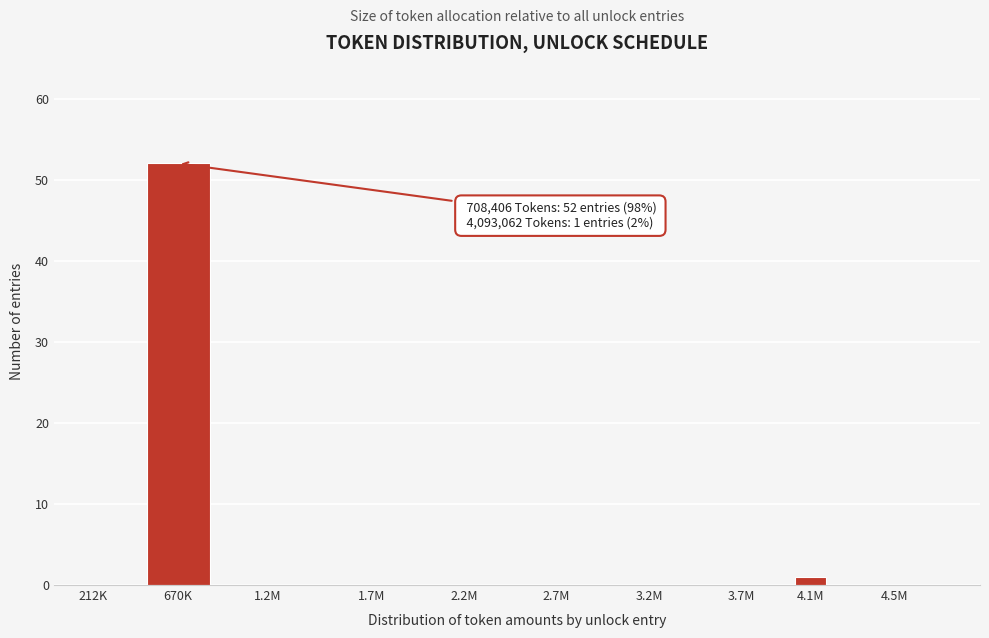

Reading right to left, what are all the values shown in this chart?

4.5M=0	4.1M=1	3.7M=0	3.2M=0	2.7M=0	2.2M=0	1.7M=0	1.2M=0	670K=52	212K=0